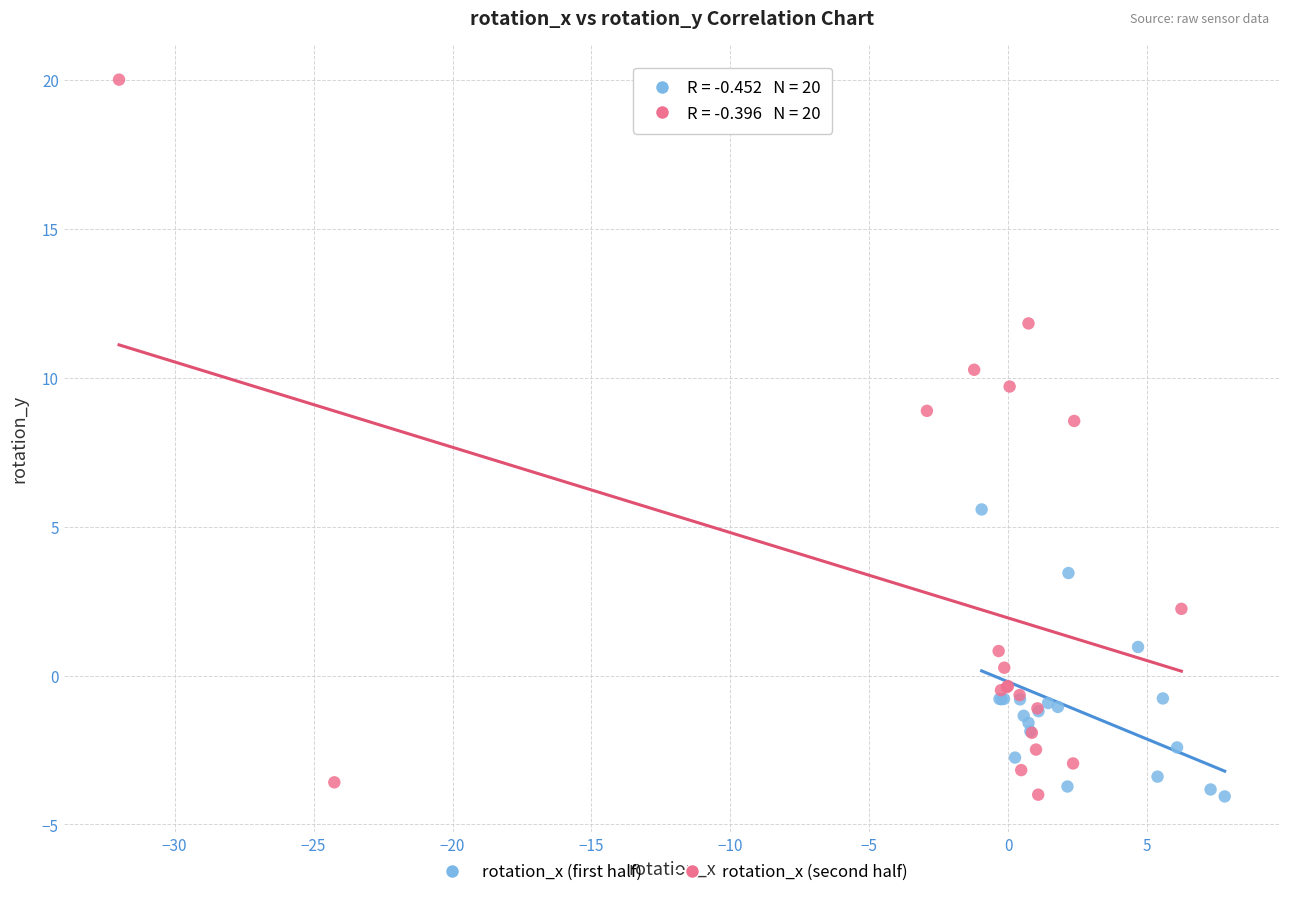

Which series has the largest Y range (max minus min)?

rotation_x (second half)